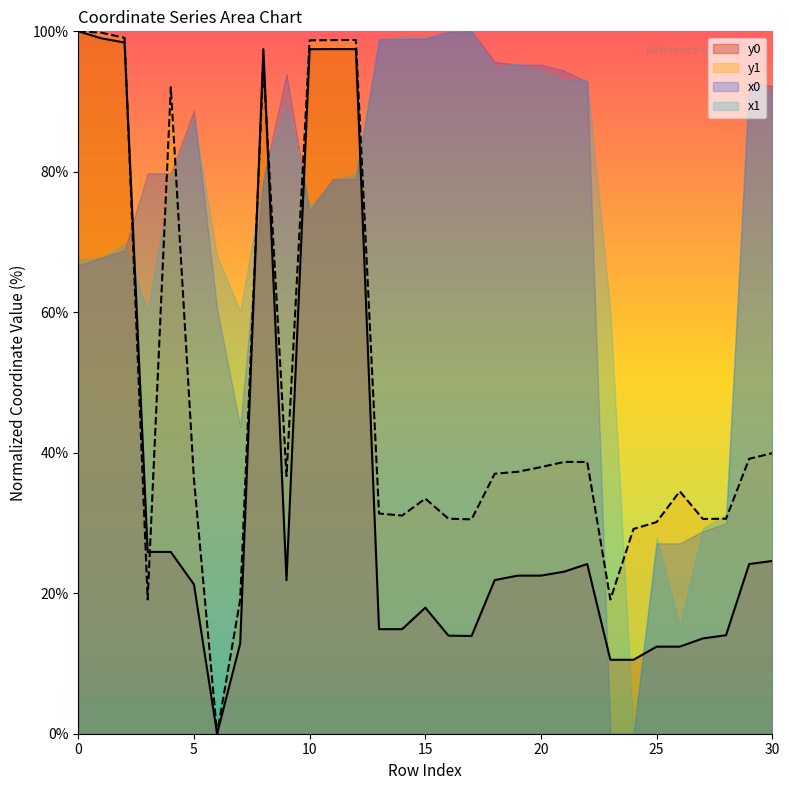

Count the number of categories in the chart.

31